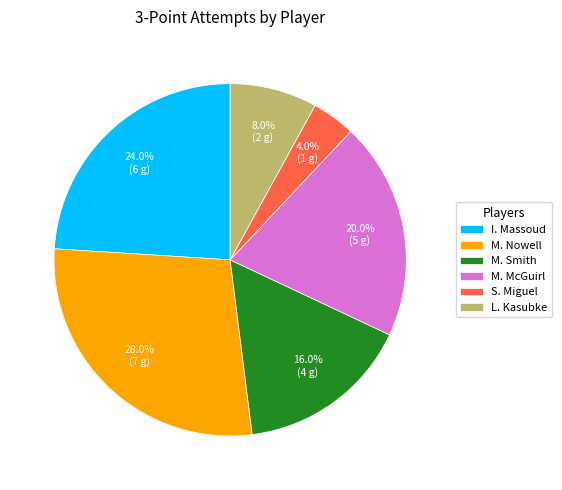

What percentage do M. Nowell and I. Massoud together represent?

52.0%